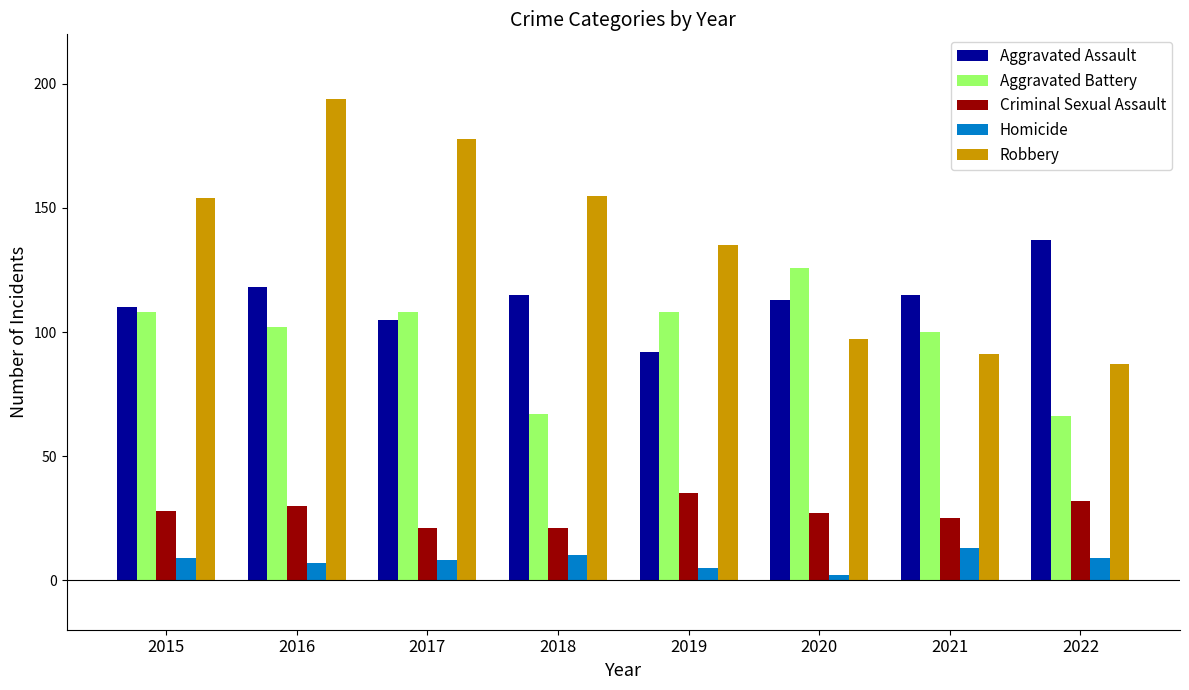

Between 2016 and 2018, which series saw the biggest shift?

Robbery